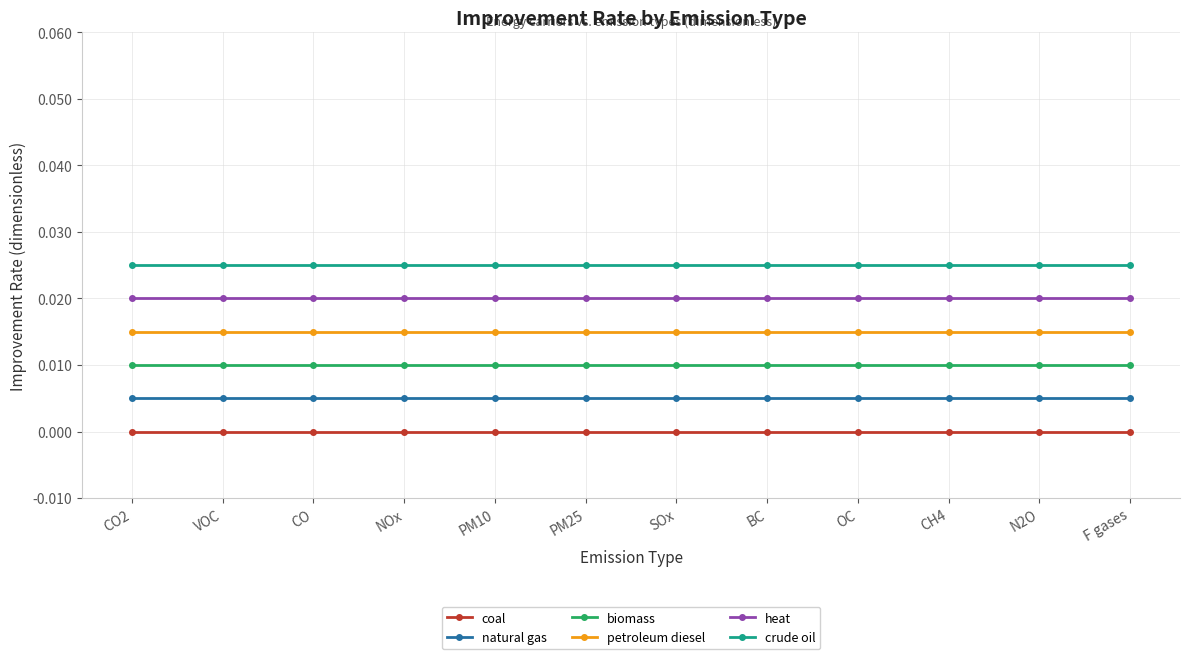

How many lines are shown in the chart?

6